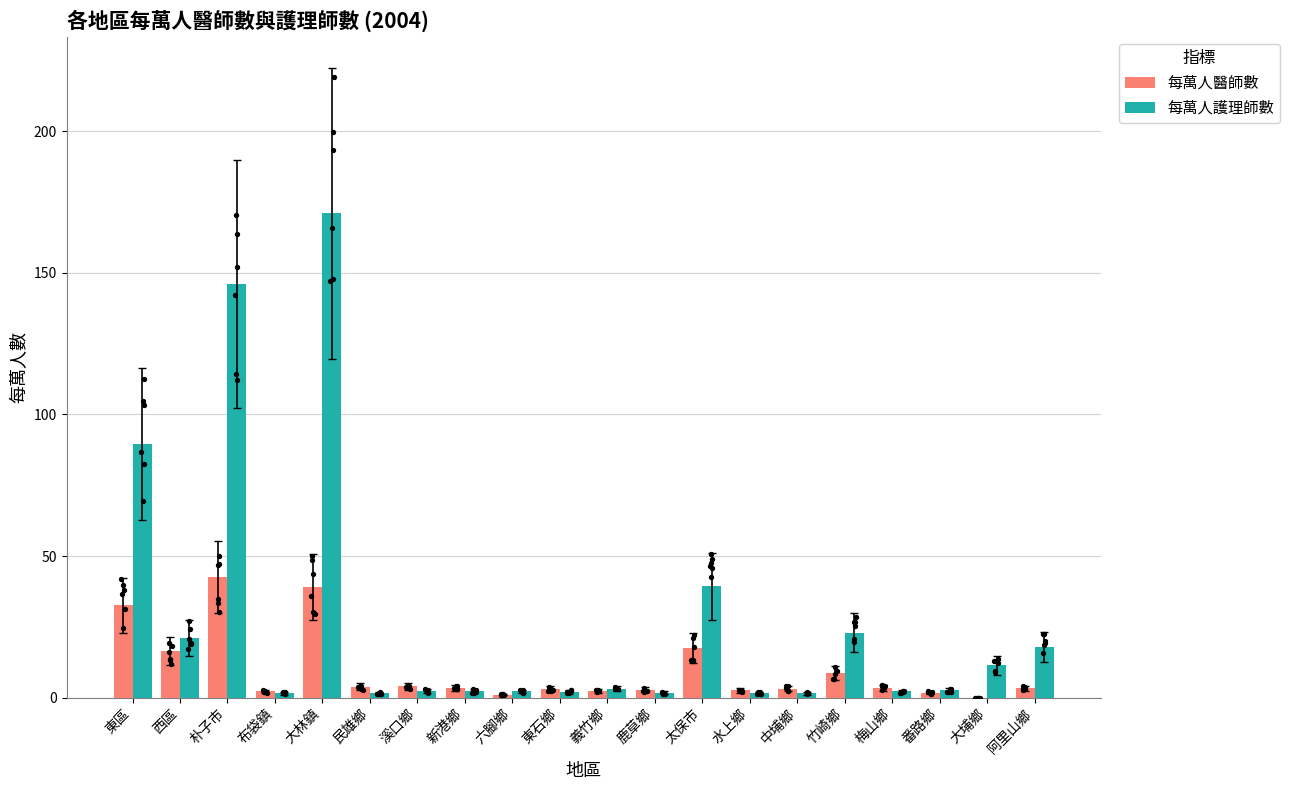

What are all the series names shown in the legend?

每萬人醫師數, 每萬人護理師數